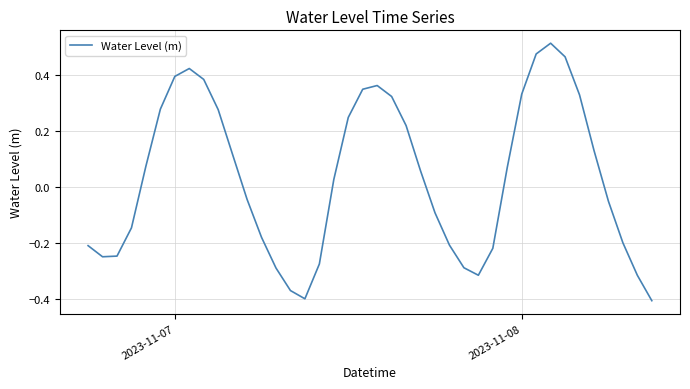

What is the difference between the maximum and minimum values?

0.9